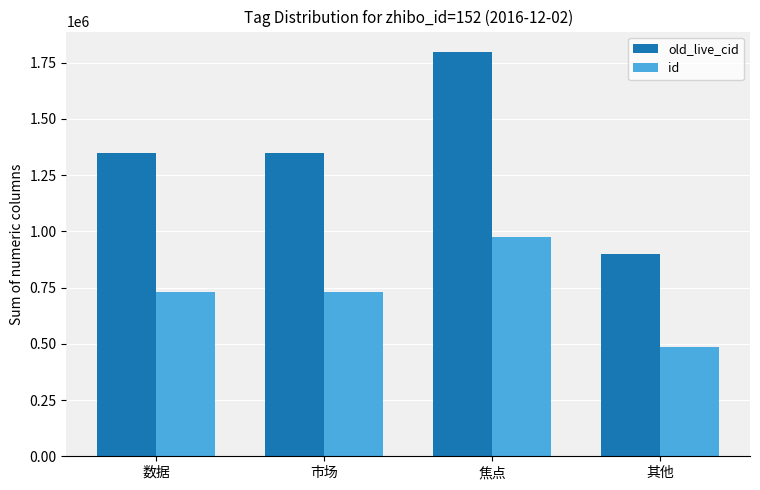

What value does the id series have at 数据?

730375